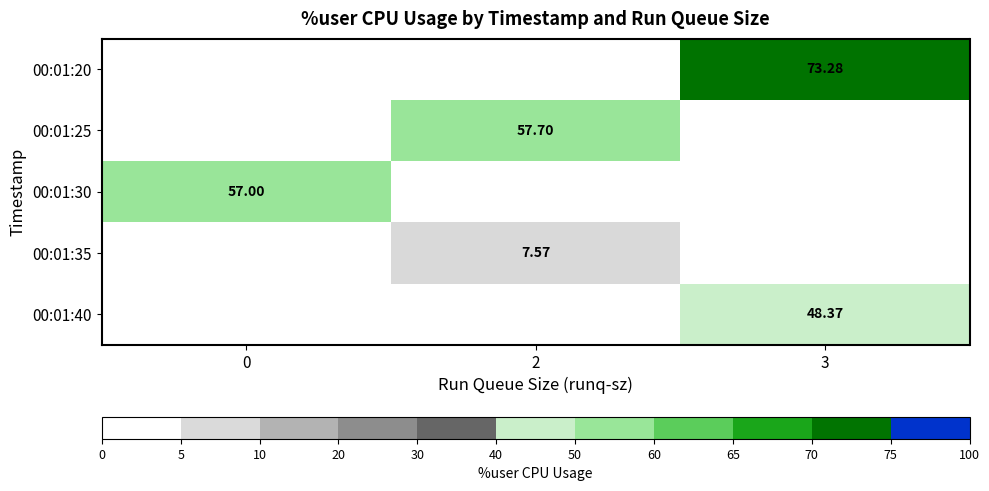

What is the difference between the maximum and second lowest values in the 00:01:35 series?

7.6